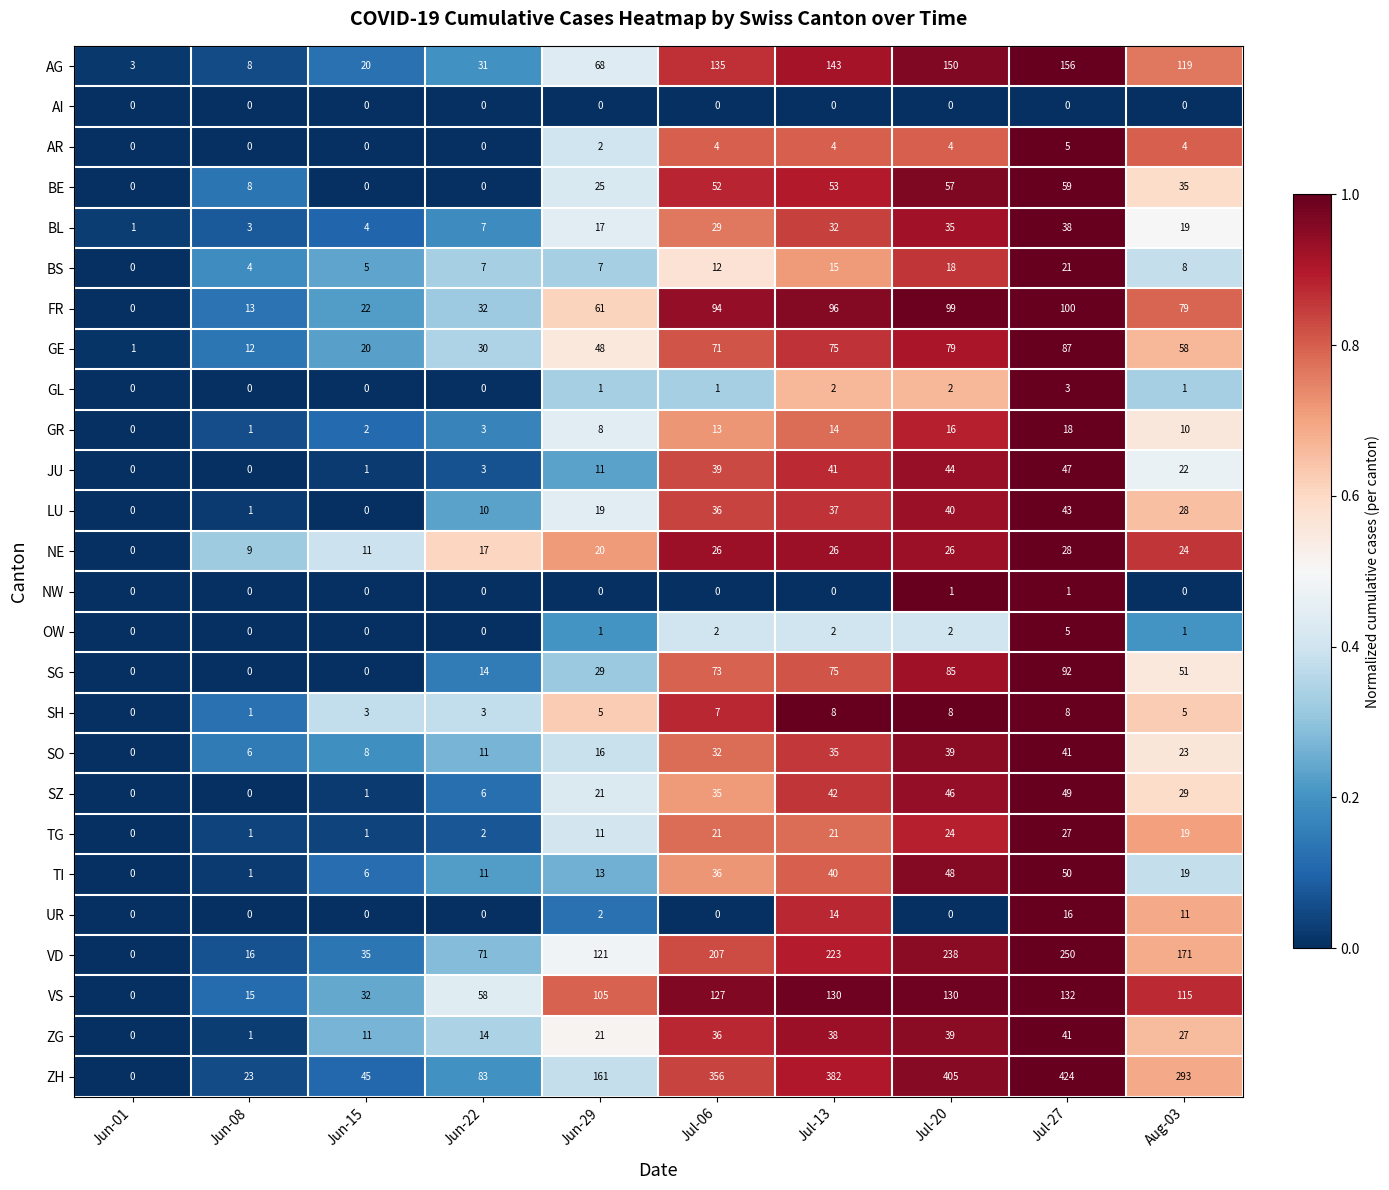

Which series has the largest total across all categories?

ZH